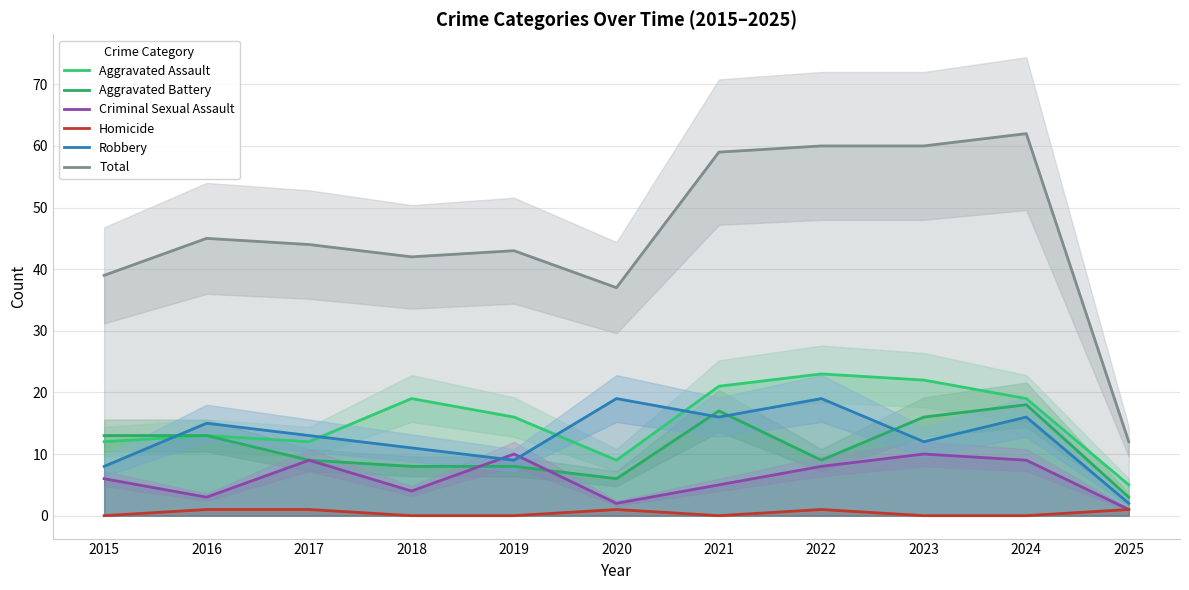

What are all the series names shown in the legend?

Aggravated Assault, Aggravated Battery, Criminal Sexual Assault, Homicide, Robbery, Total